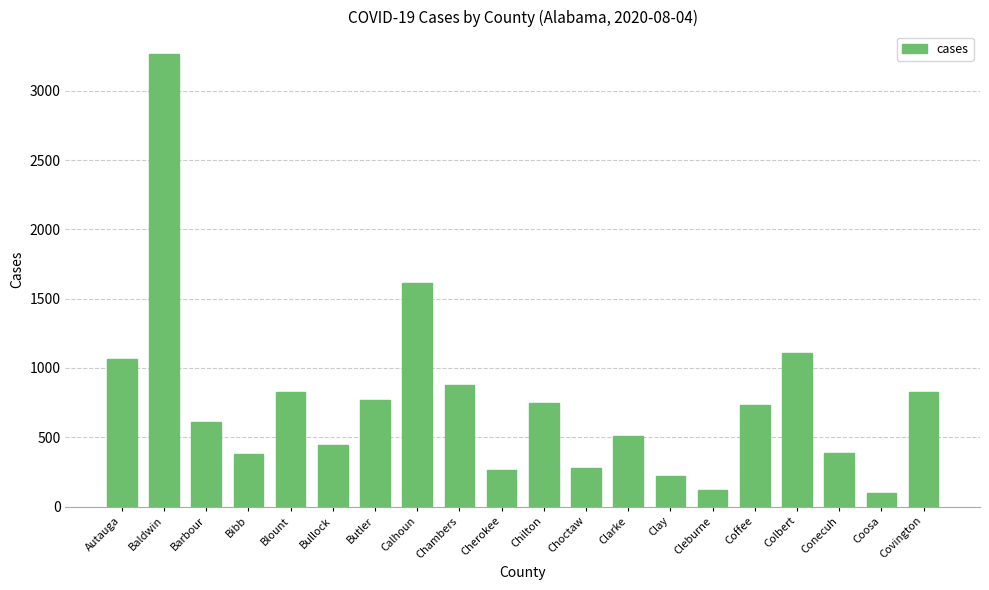

At which label does the data first exceed 736?

Autauga